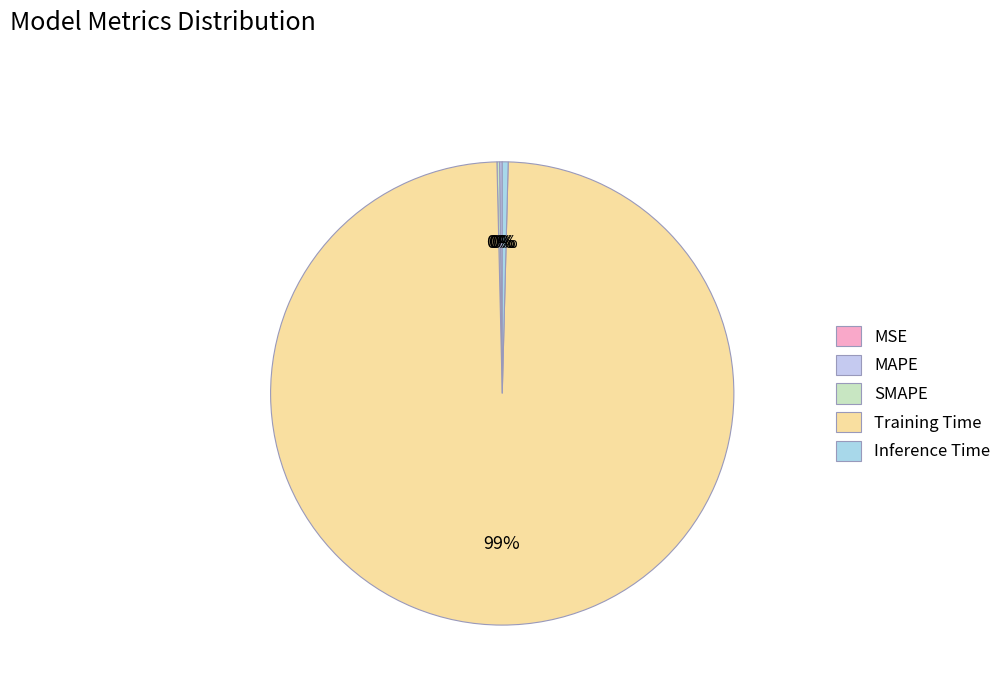

Which category has the biggest portion of the pie?

Training Time